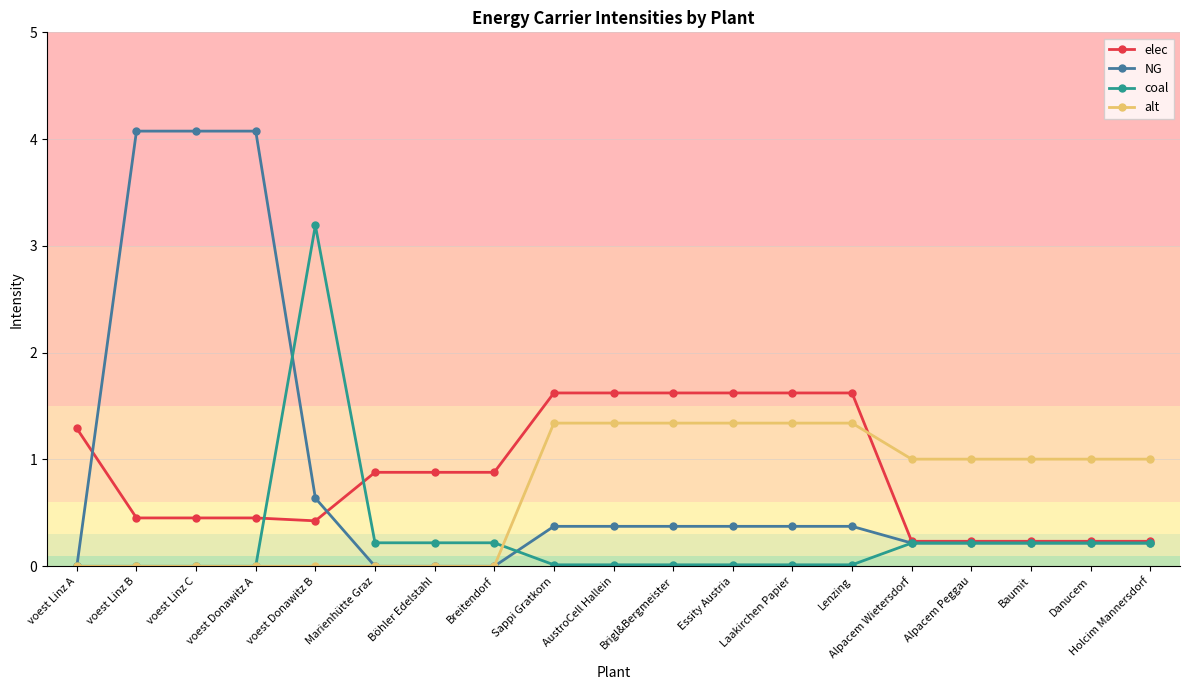

What is the label of the 18th point from the left?

Danucem